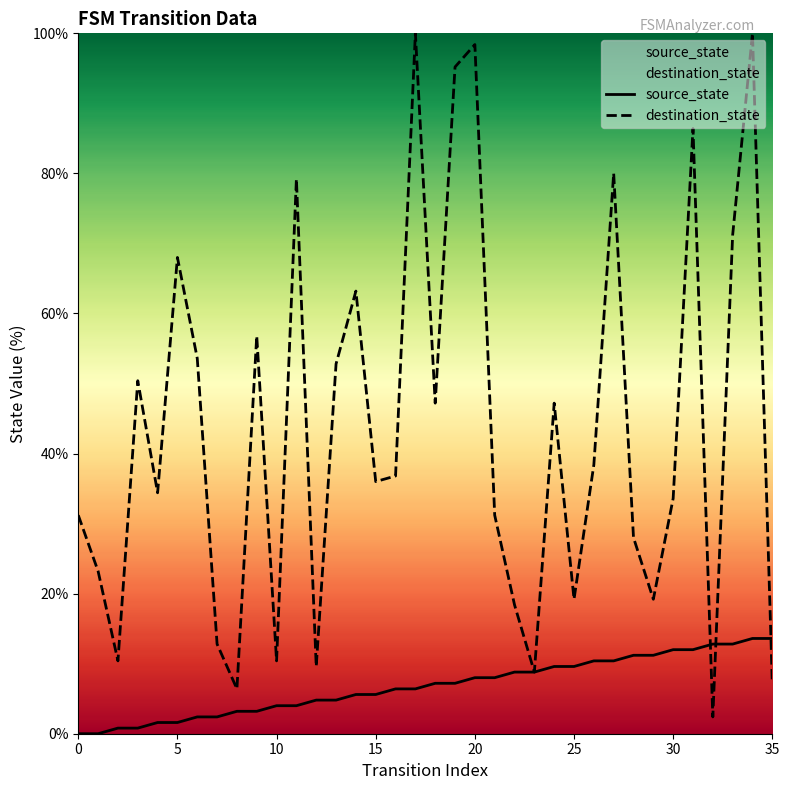

What is the highest value of the destination_state series?

100.0